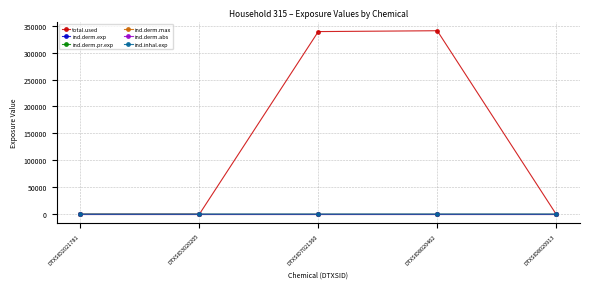

Is this an area chart (filled region under the line)?

No